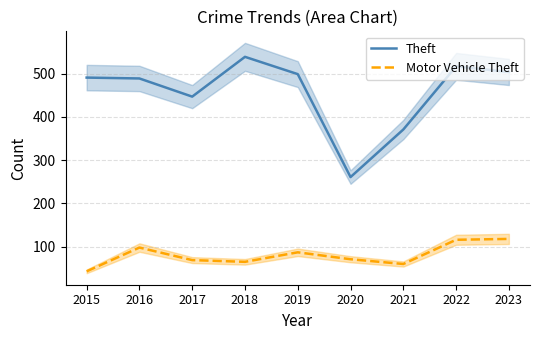

Which label corresponds to the largest value in the chart?

2018